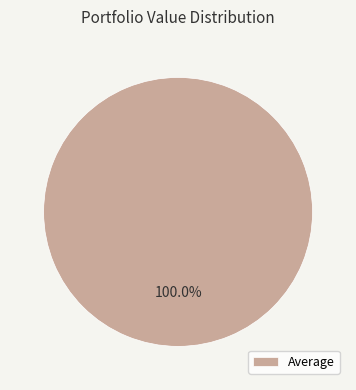

Rank the categories by value from lowest to highest.

Average